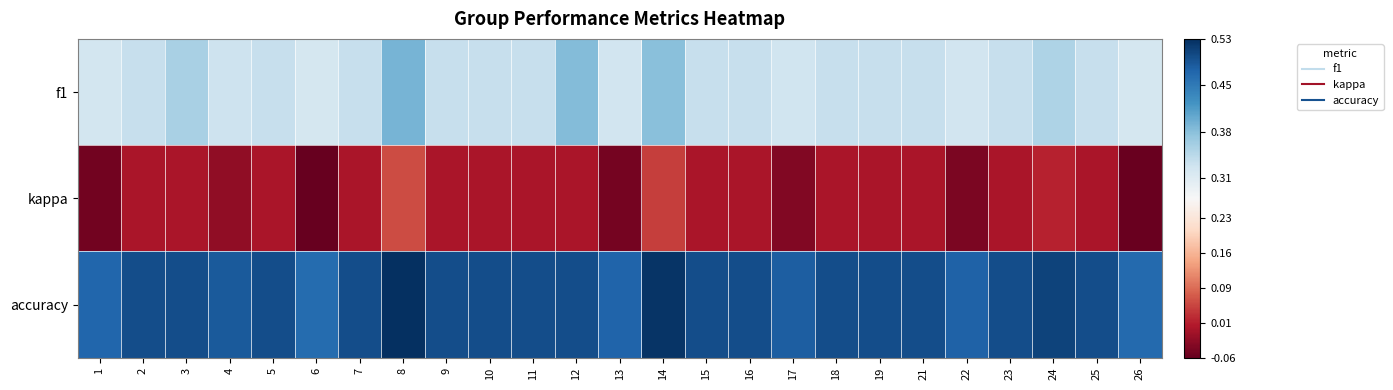

List the series in order of their peak value, lowest first.

kappa, f1, accuracy